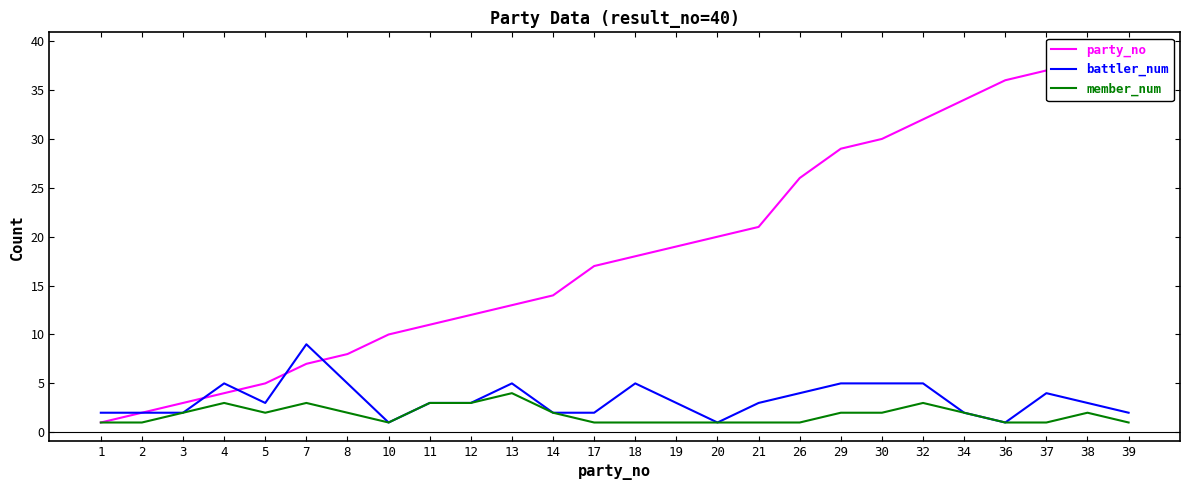

Does the chart display data point markers on the line(s)?

No